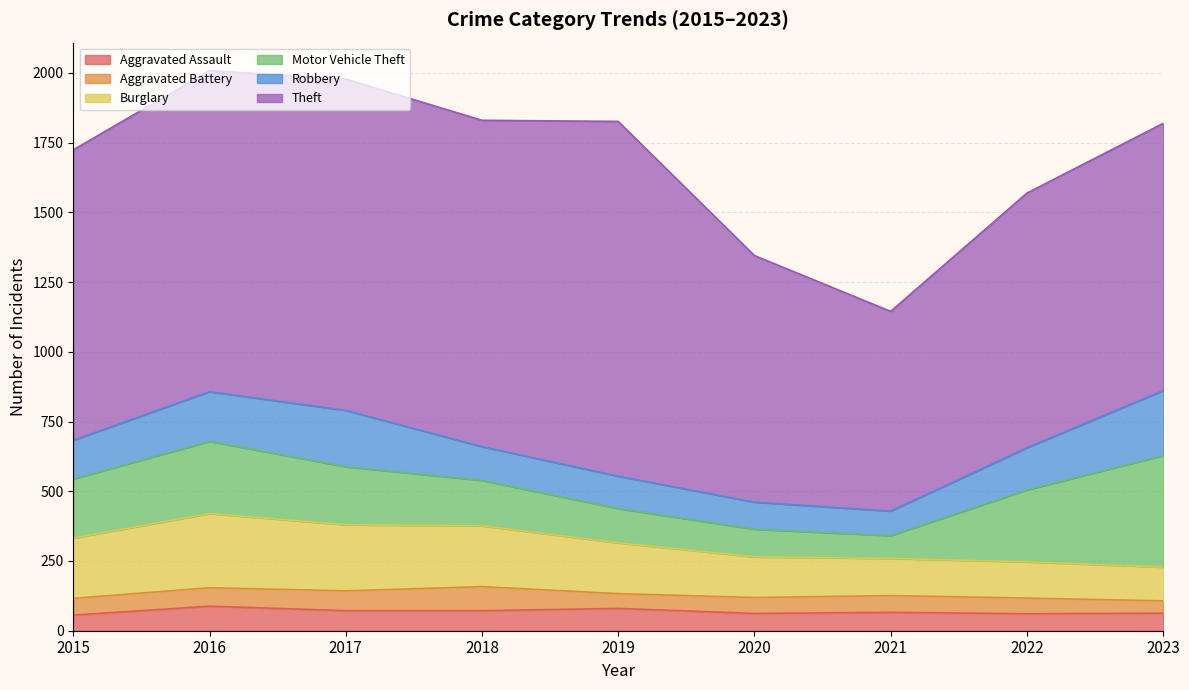

Which series ends up on top after the final intersection of Aggravated Battery and Aggravated Assault?

Aggravated Assault